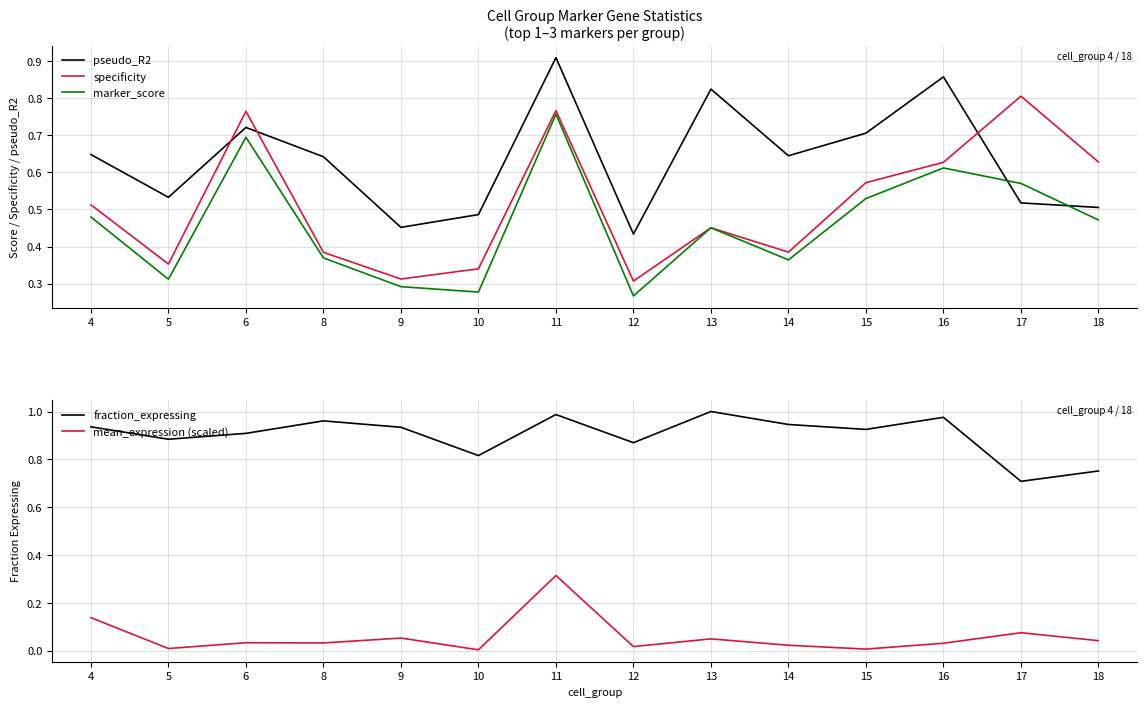

What are all the series names shown in the legend?

pseudo_R2, specificity, marker_score, fraction_expressing, mean_expression (scaled)